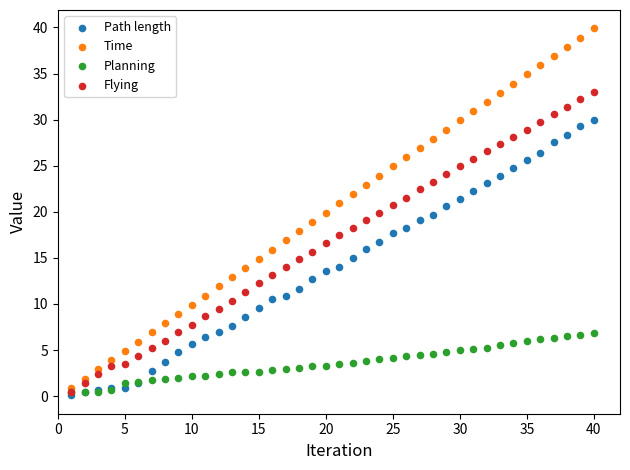

What are all the series names shown in the legend?

Path length, Time, Planning, Flying